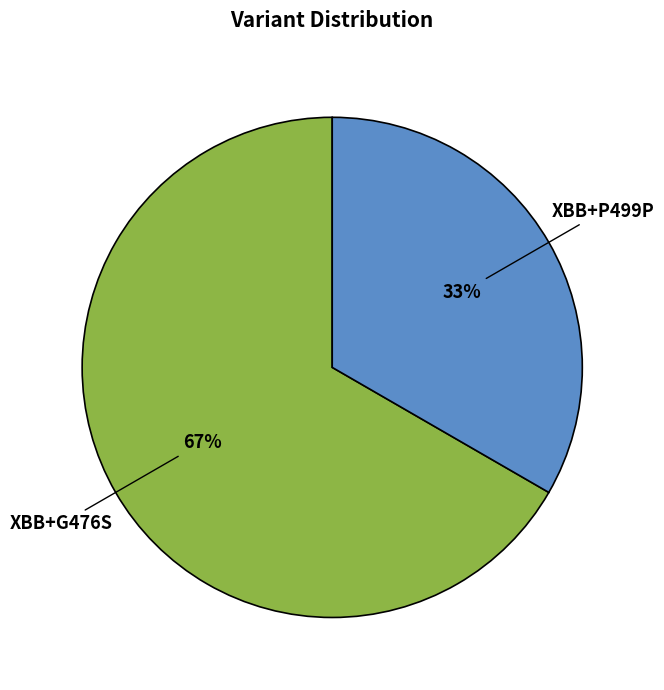

How many slices are in this pie chart?

2